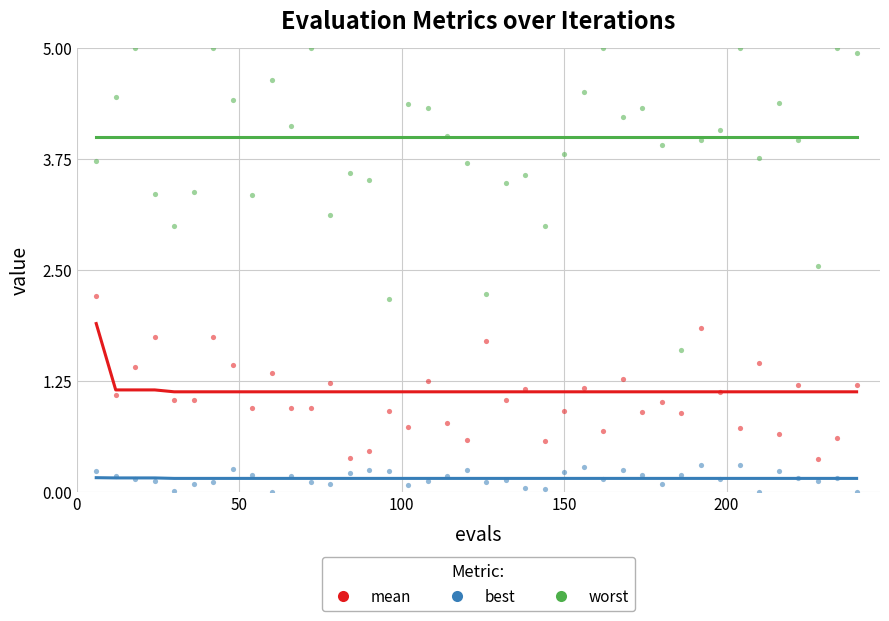

Which series has the widest spread of Y values?

worst